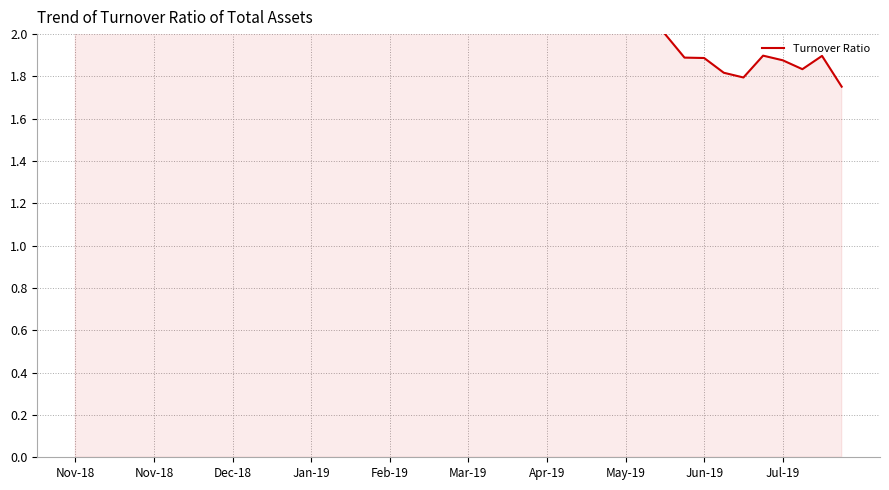

At which category does the chart reach its minimum across all series?

39